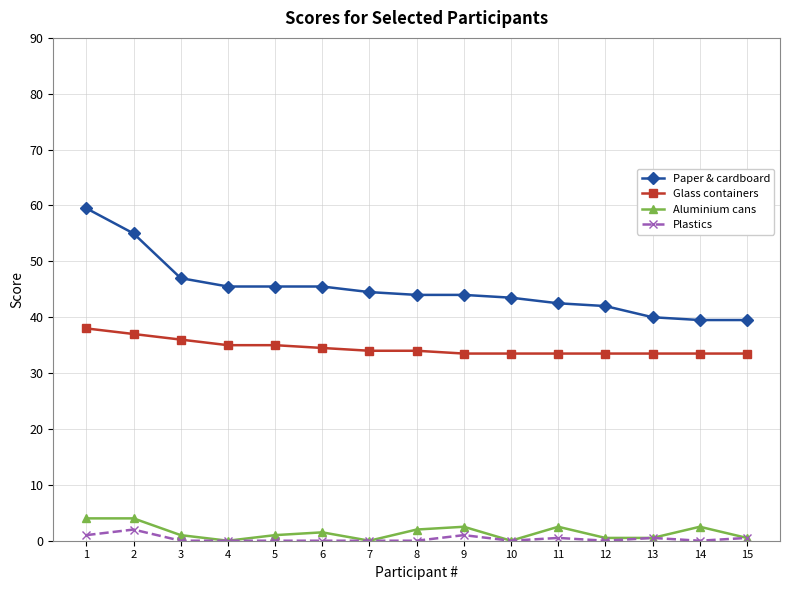

At which category does Aluminium cans reach its first local valley?

4